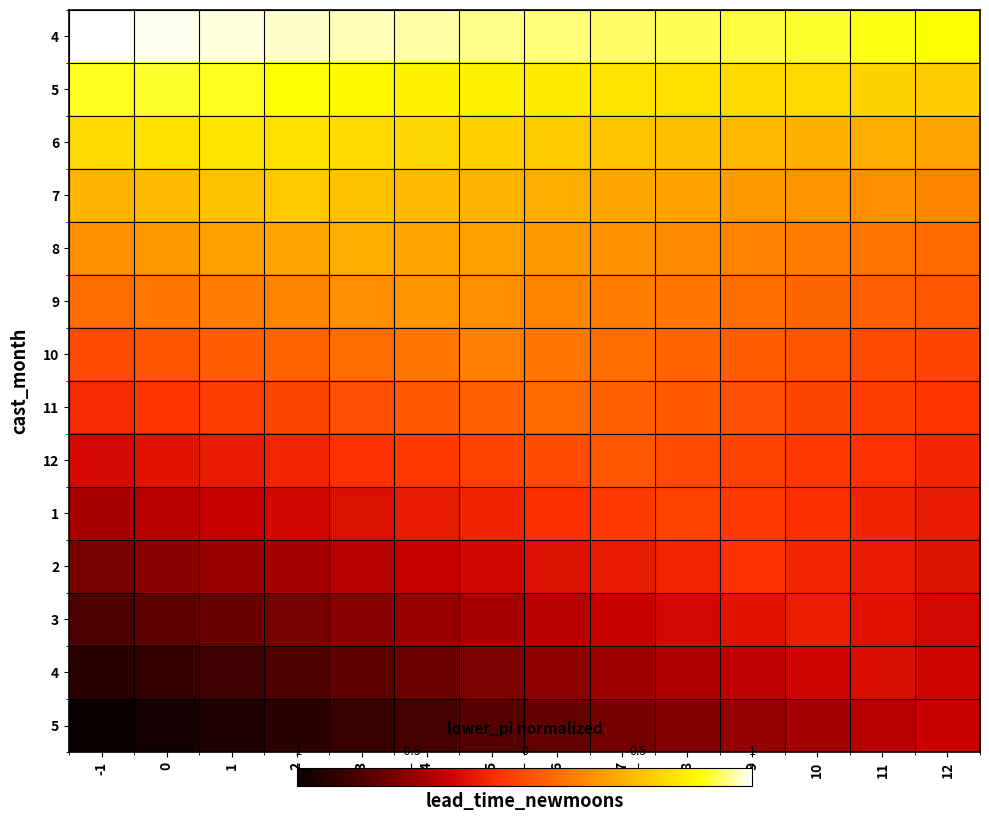

What is the difference between the highest and lowest values at 3?

1.7